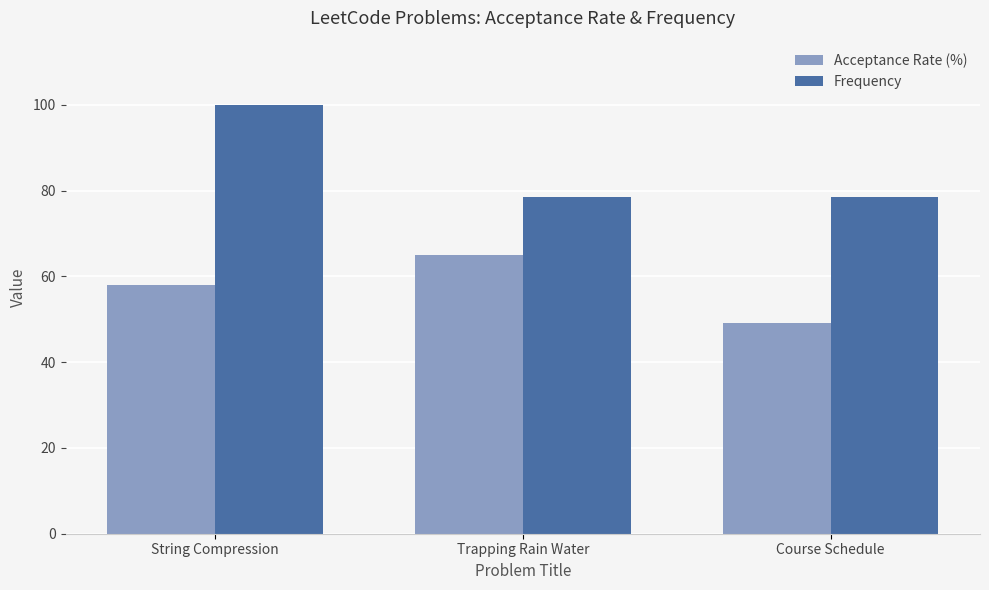

What is the smallest value displayed?

49.2